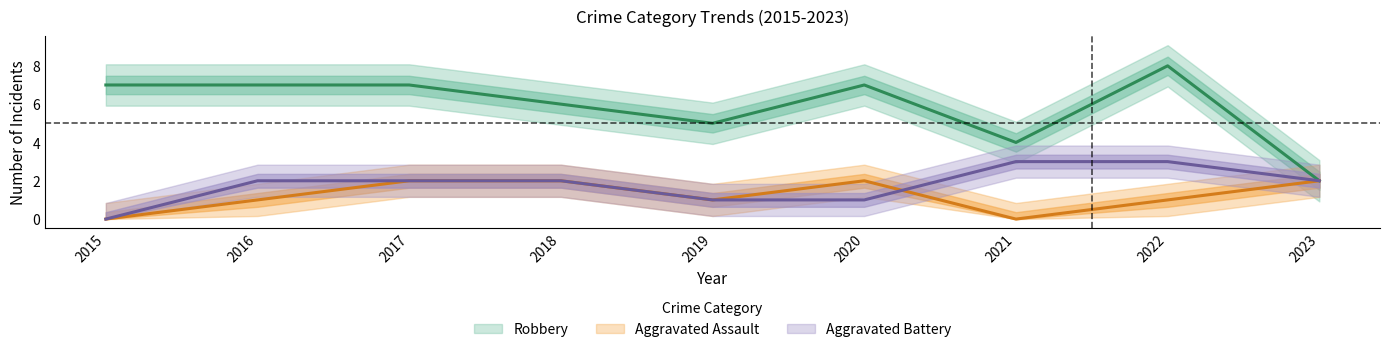

What are all the series names shown in the legend?

Robbery, Aggravated Assault, Aggravated Battery